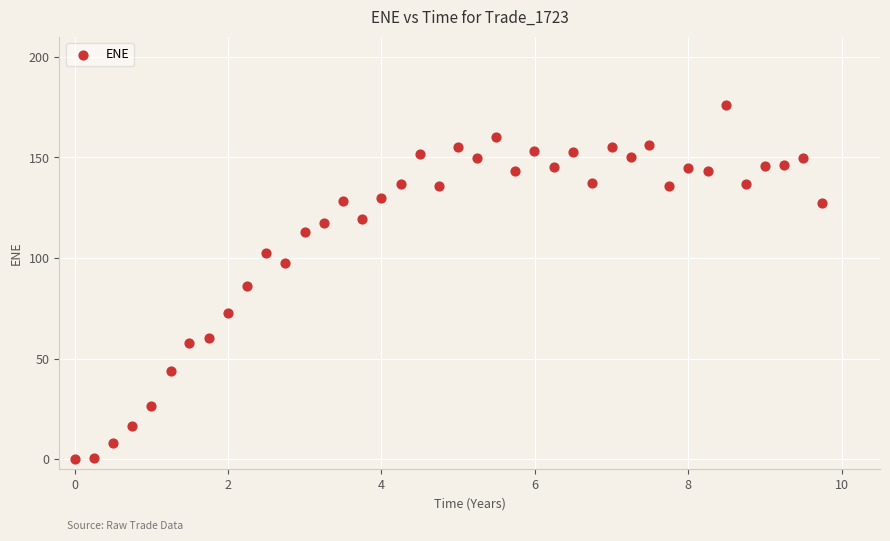

What is the range of X values (max minus min)?

9.7